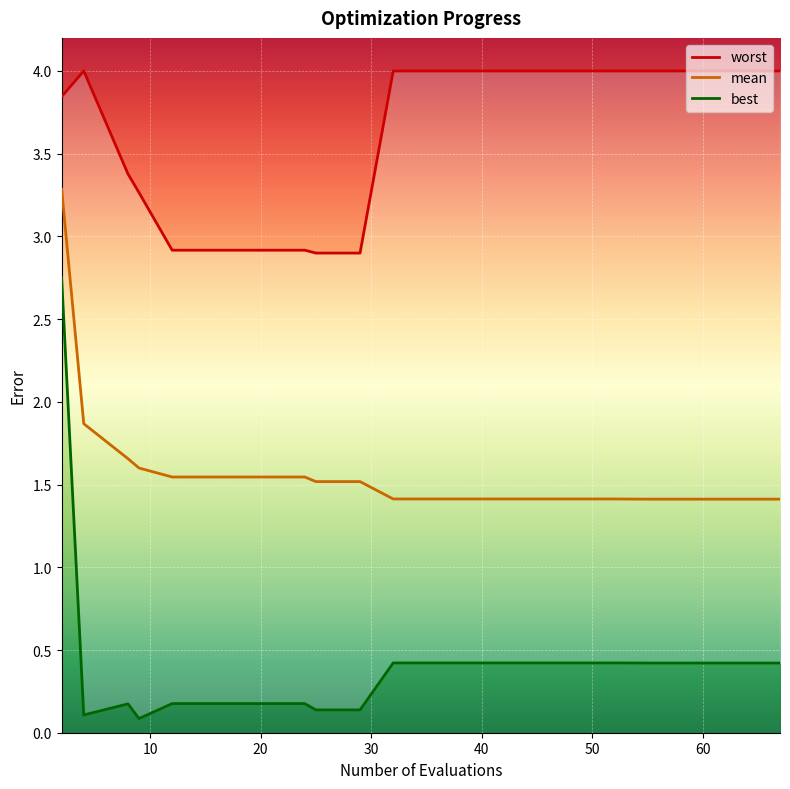

What is the maximum value shown in the chart?

4.0